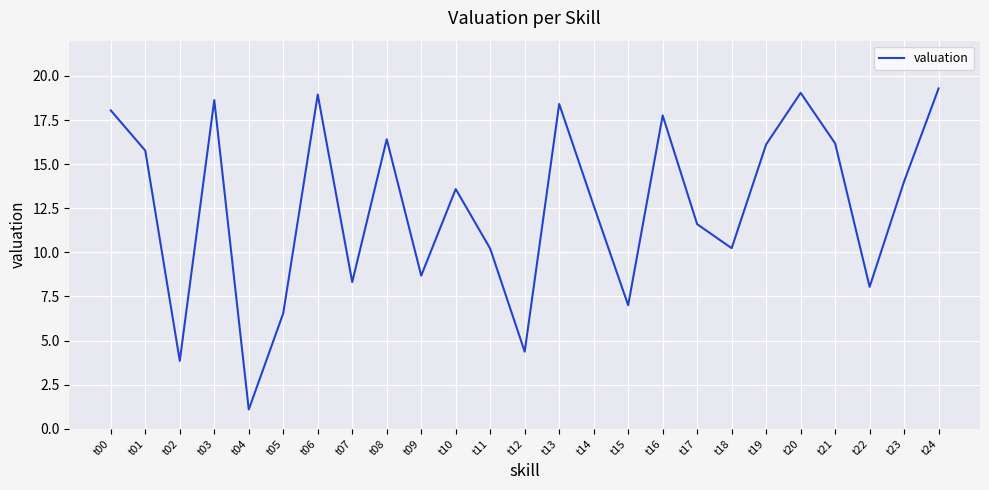

What is the ratio of the value at t20 to the value at t19?

1.2